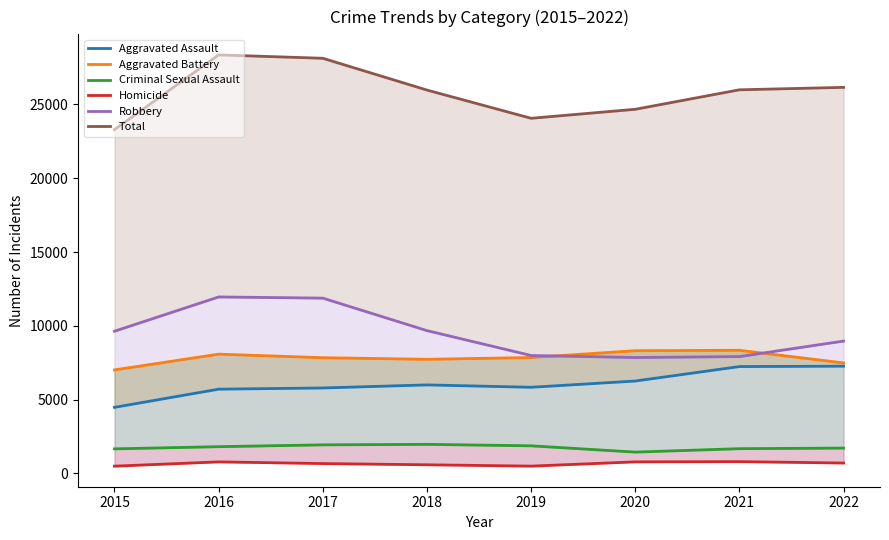

Which has a higher value, 2019 or 2015?

2019